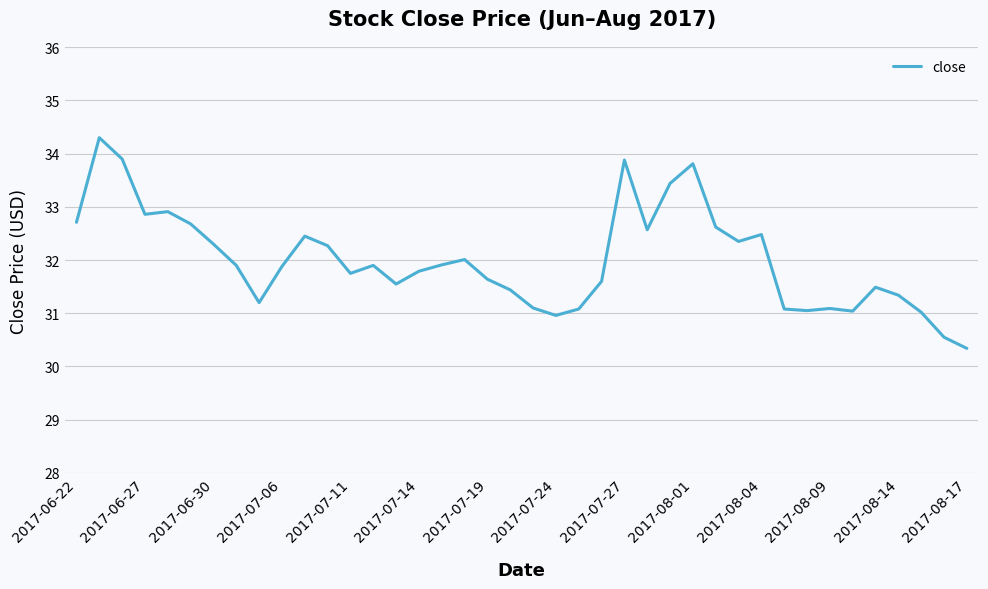

What is the difference between the maximum and minimum values?

4.0